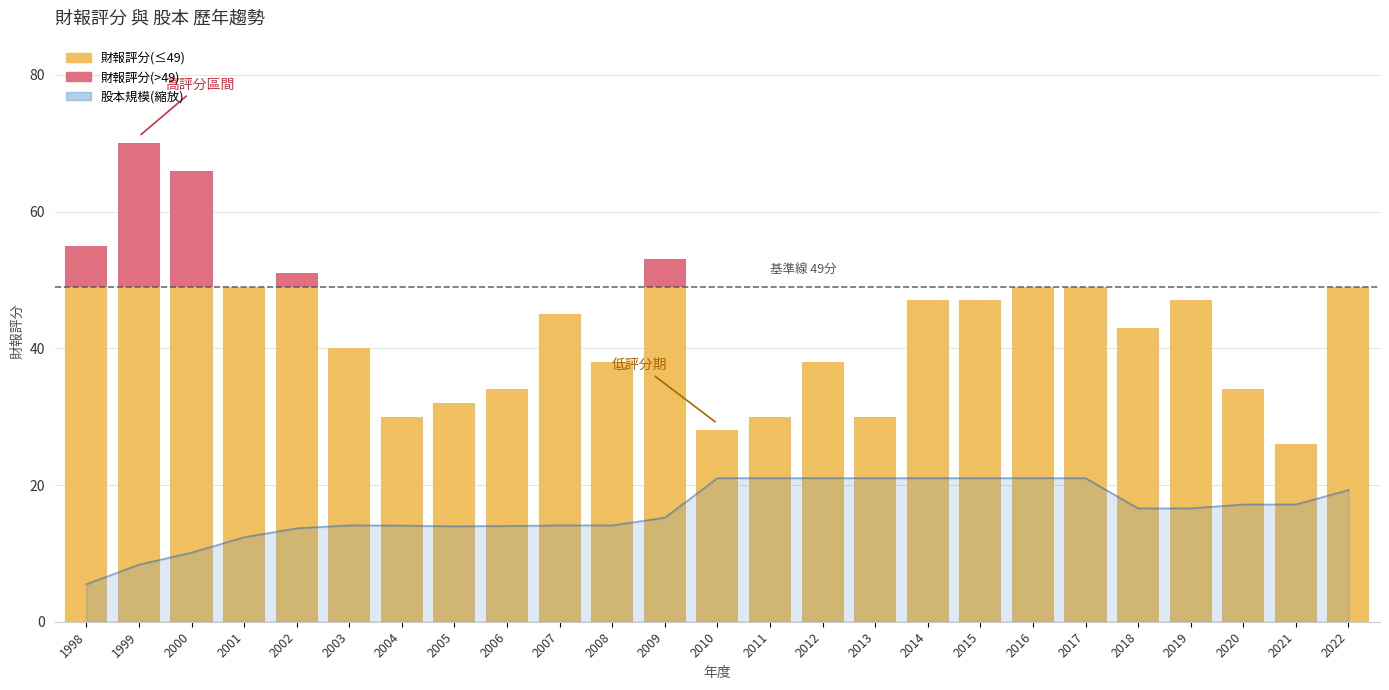

Reading left to right, extract all data points from this chart.

1998=5.5	1999=8.3	2000=10.1	2001=12.4	2002=13.7	2003=14.1	2004=14.1	2005=14.0	2006=14.0	2007=14.1	2008=14.1	2009=15.2	2010=21.0	2011=21.0	2012=21.0	2013=21.0	2014=21.0	2015=21.0	2016=21.0	2017=21.0	2018=16.6	2019=16.6	2020=17.2	2021=17.2	2022=19.3